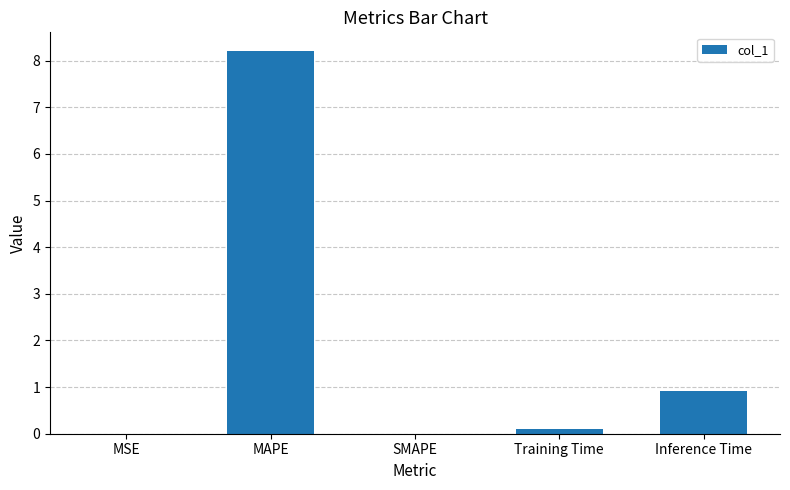

Between MAPE and Training Time, which is larger?

MAPE